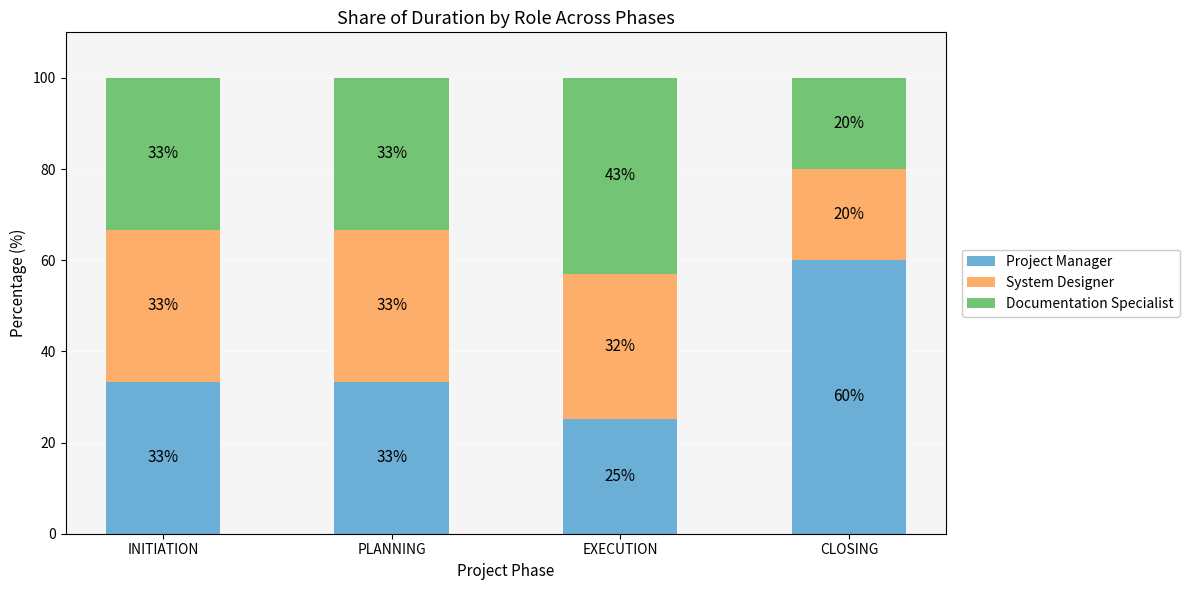

How many bars are there in total?

4